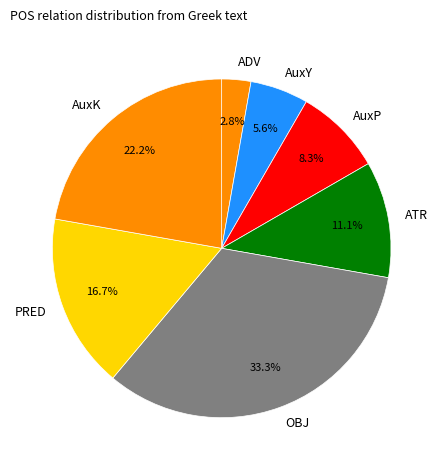

To the nearest percent, what is the difference between the AuxK and AuxY slice percentages?

17%